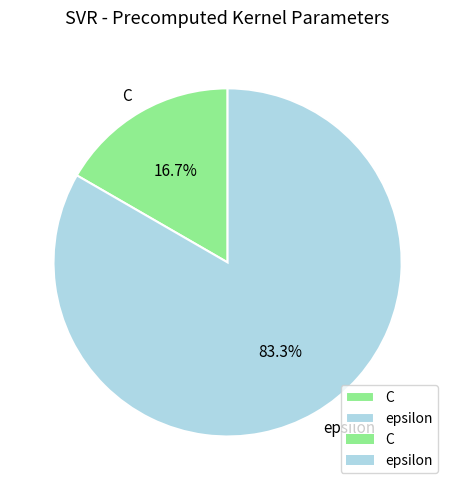

Which has a higher value, C or epsilon?

epsilon